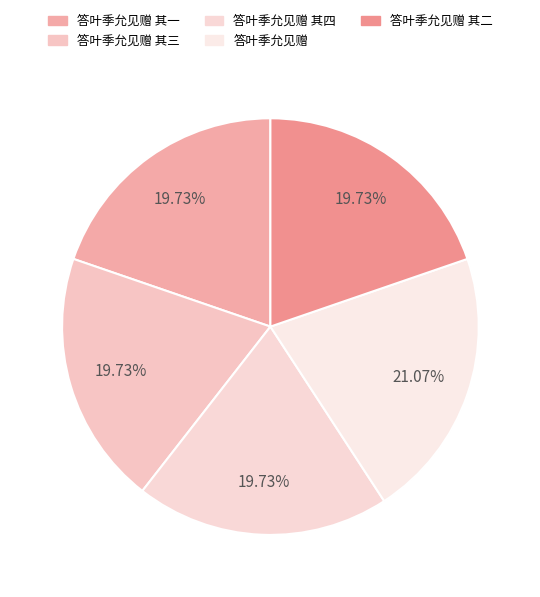

Is it true that 答叶季允见赠 is 33% of the pie?

False